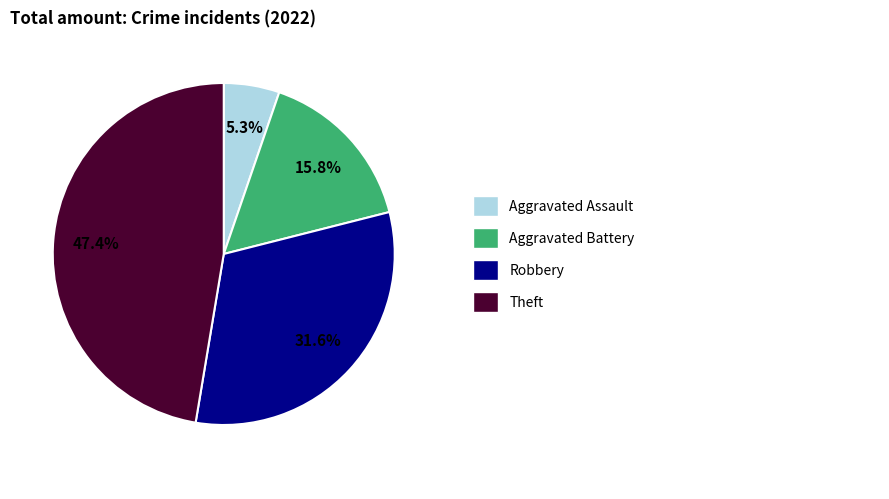

Is there a majority slice in this chart?

No